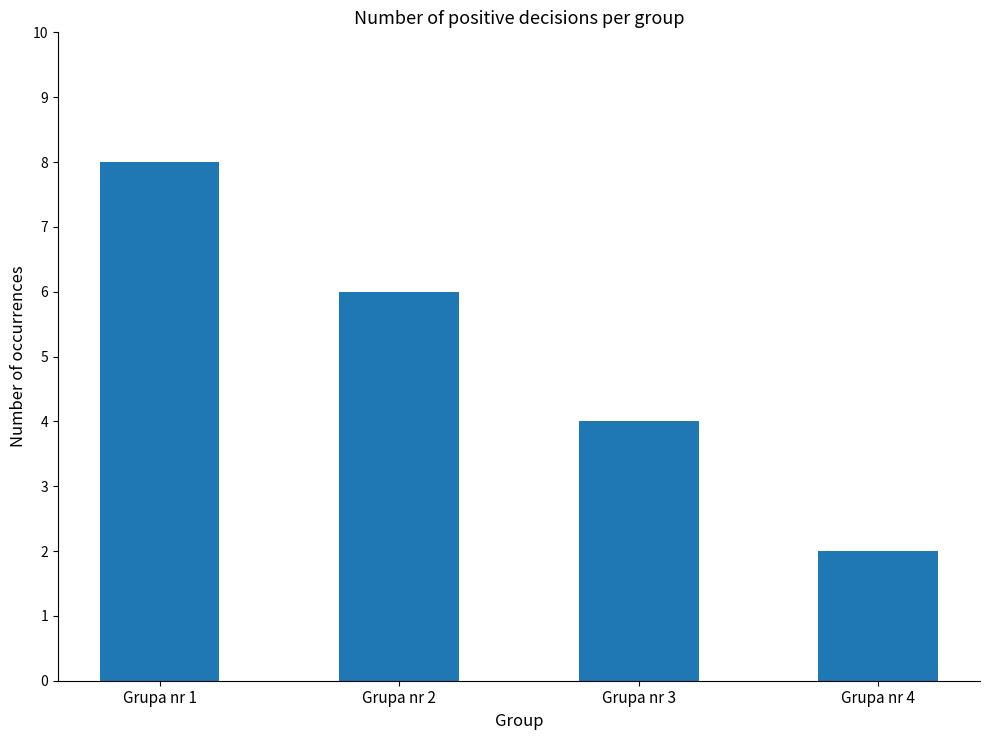

Reading right to left, what are all the values shown in this chart?

2	4	6	8